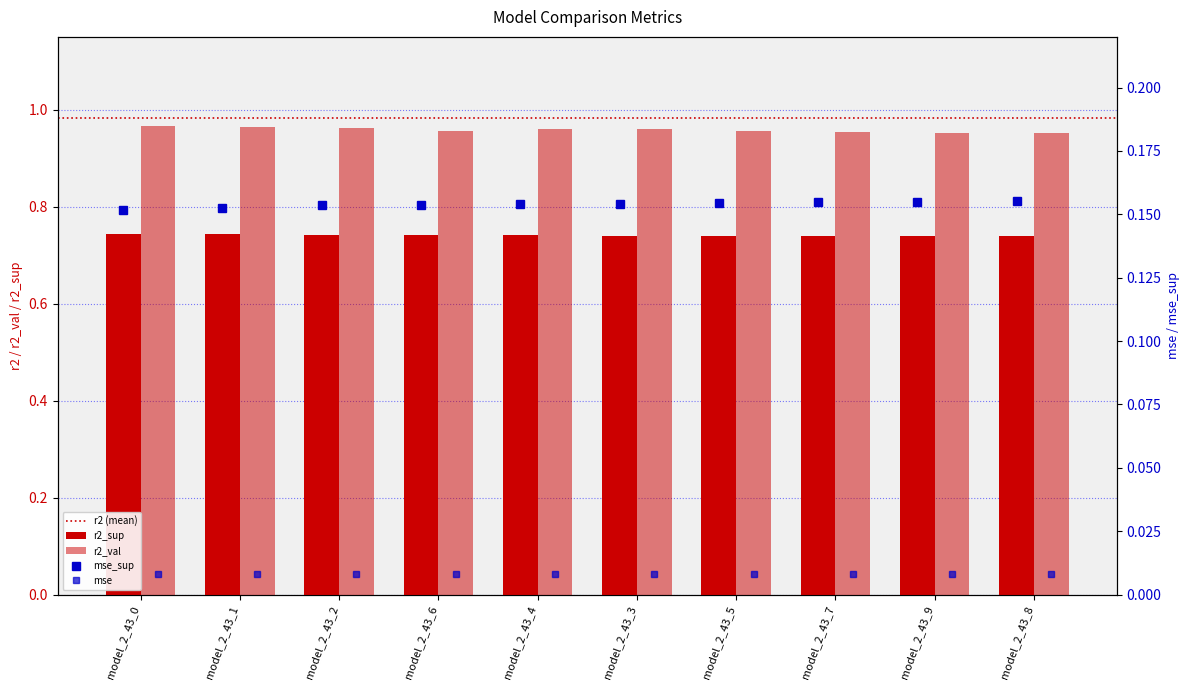

True or false: r2_sup has a value of 0.7 at model_2_43_7.

True